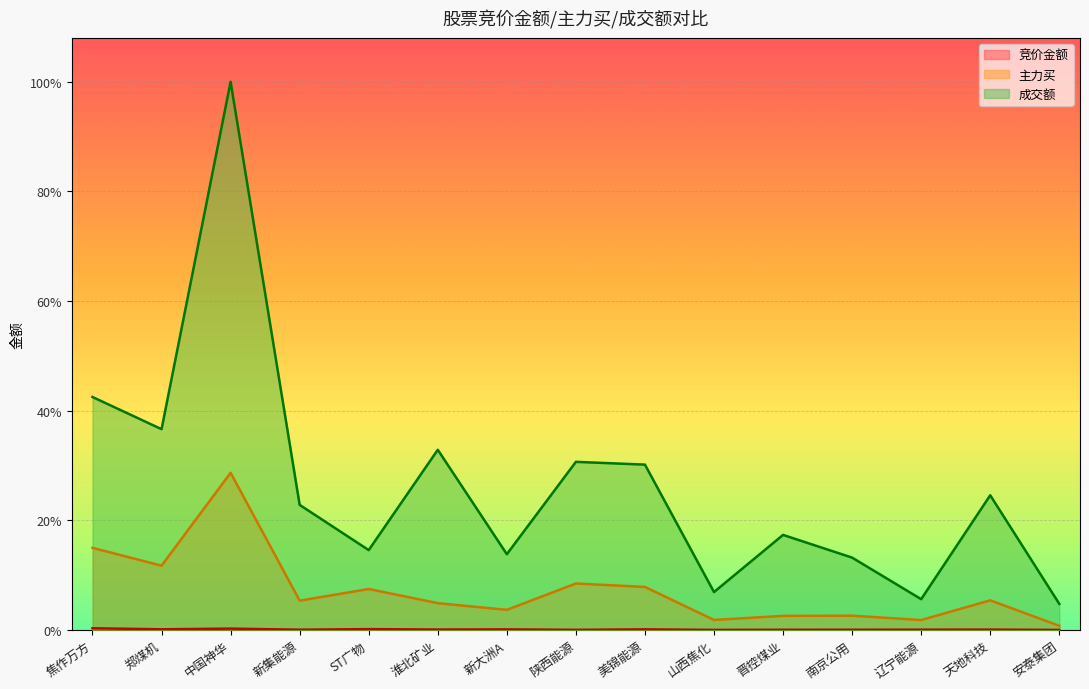

How many lines are shown in the chart?

3